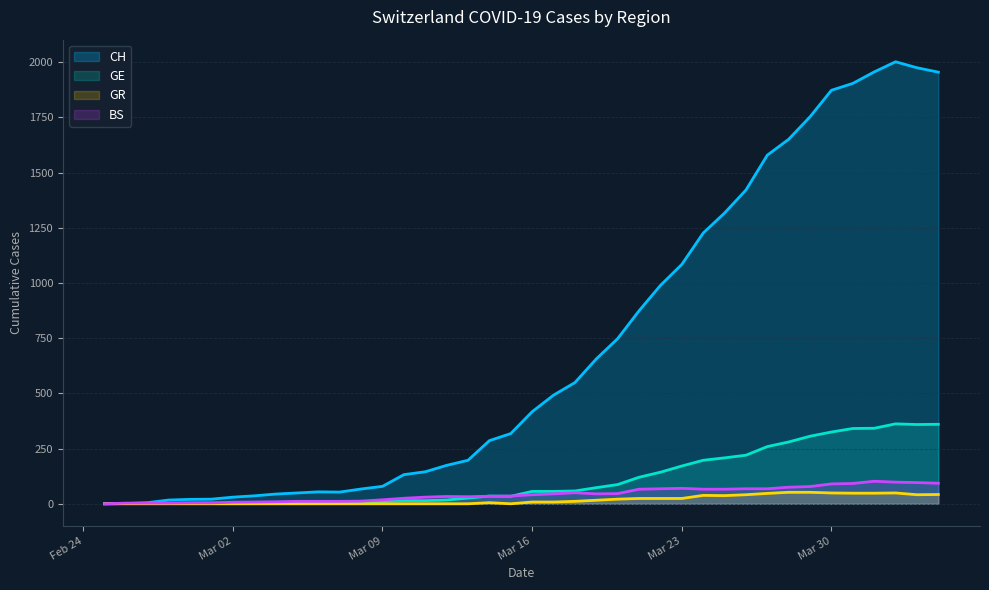

True or false: GR and BS intersect in this chart.

False